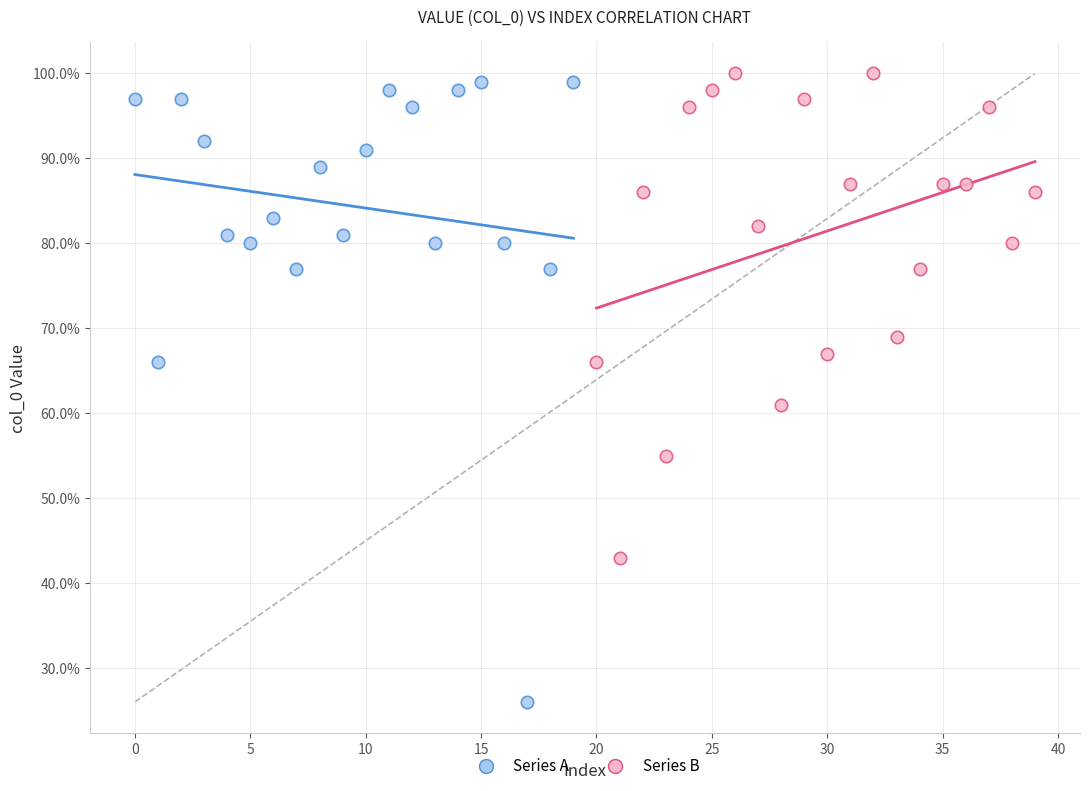

Which series has the widest spread of Y values?

Series A